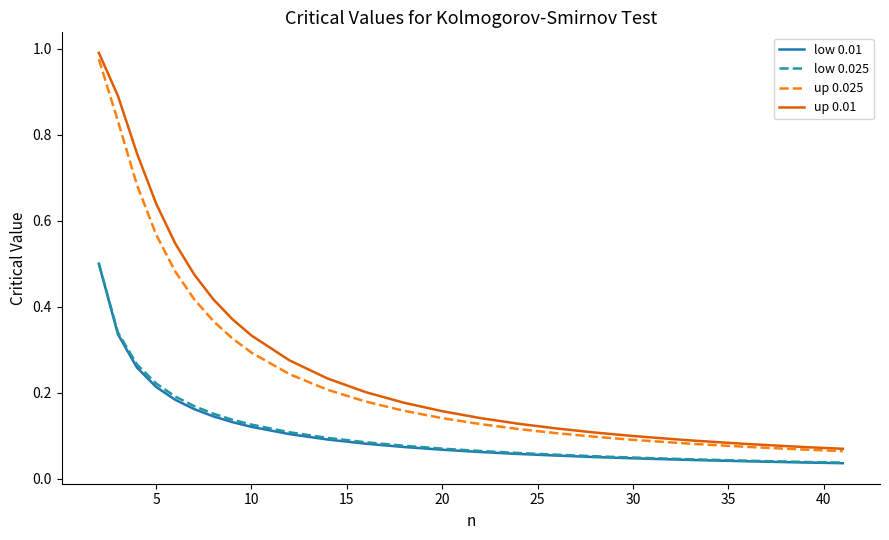

Which series has the largest range (max minus min)?

up 0.01